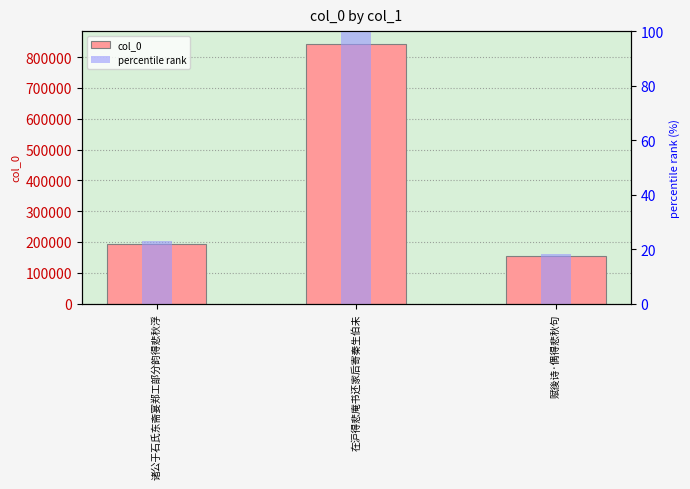

Which series has the largest range (max minus min)?

col_0